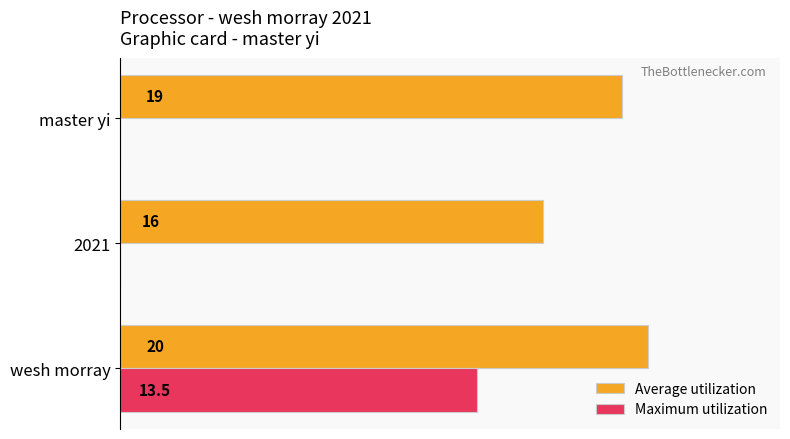

Which series changed the most between 2021 and master yi?

Average utilization